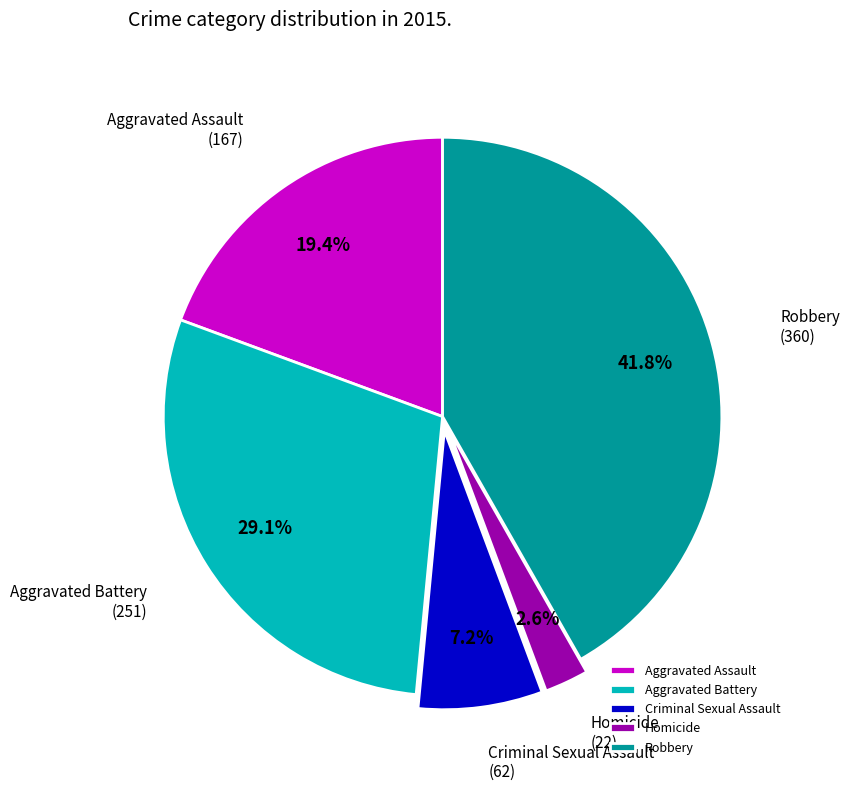

Rank the categories by value from lowest to highest.

Homicide, Criminal Sexual Assault, Aggravated Assault, Aggravated Battery, Robbery